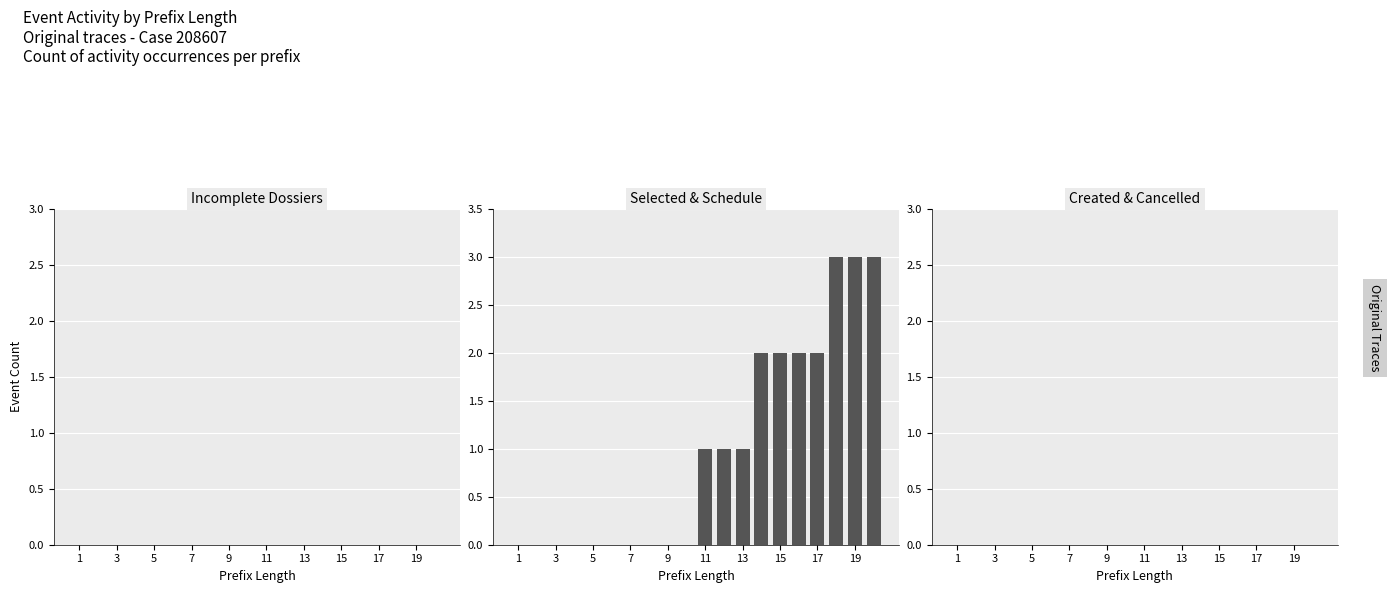

What is the sum of all values?

20